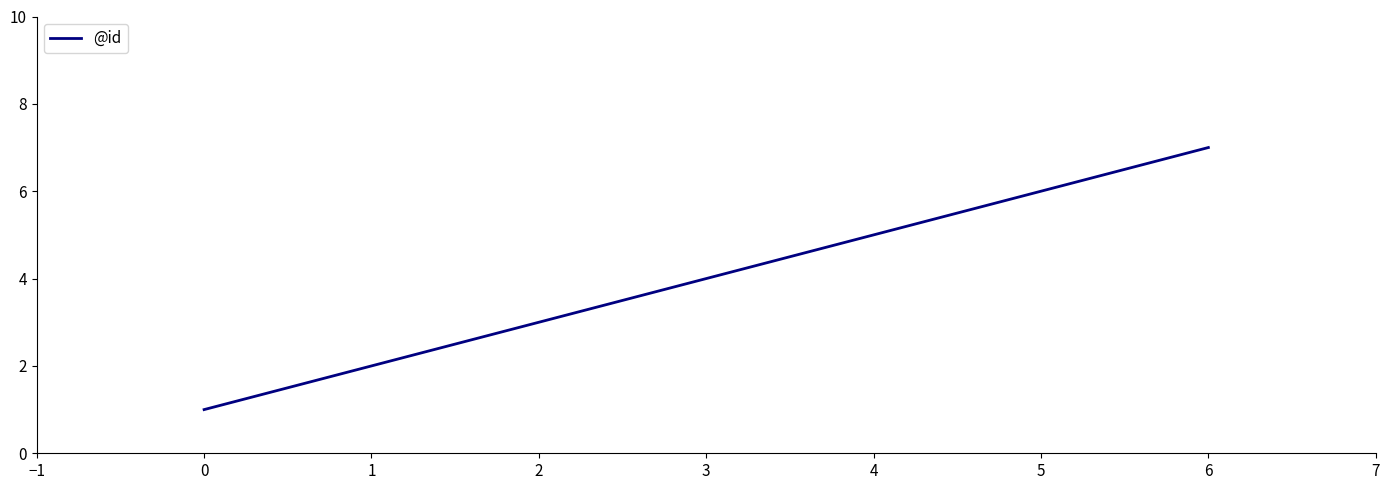

How many lines are shown in the chart?

1